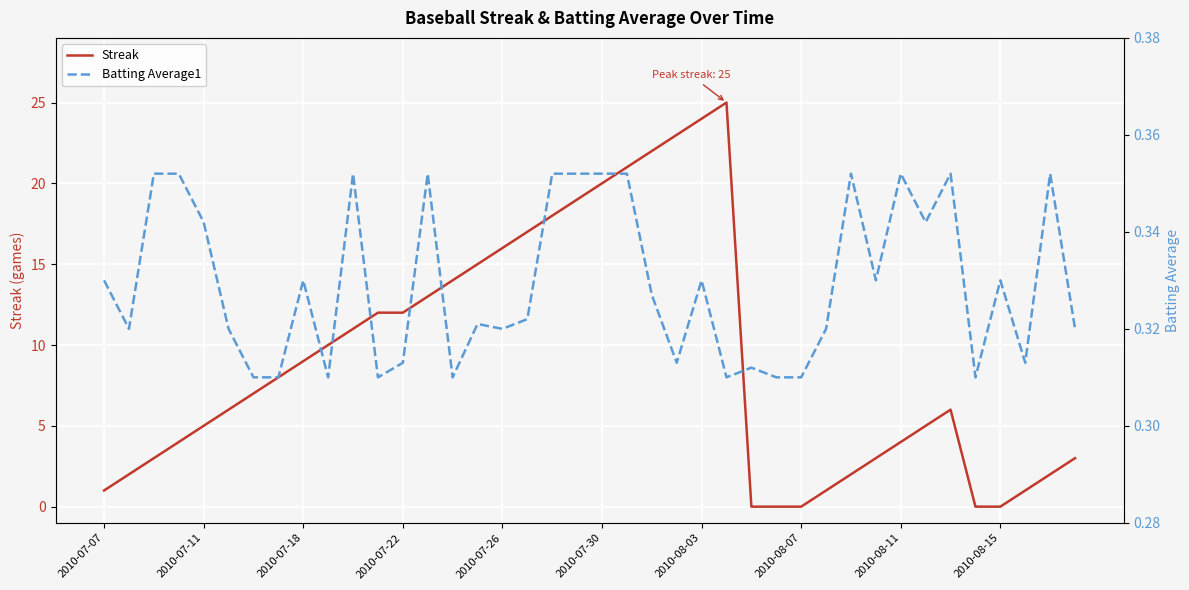

True or false: Streak has a value of 12 at 2010-08-15.

False